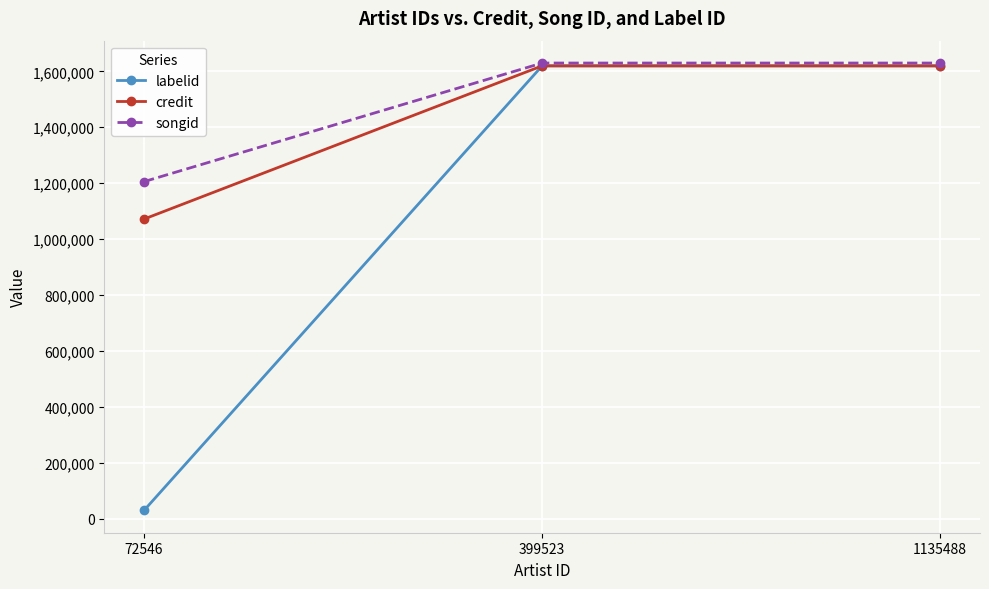

What is the minimum value for credit?

1071787